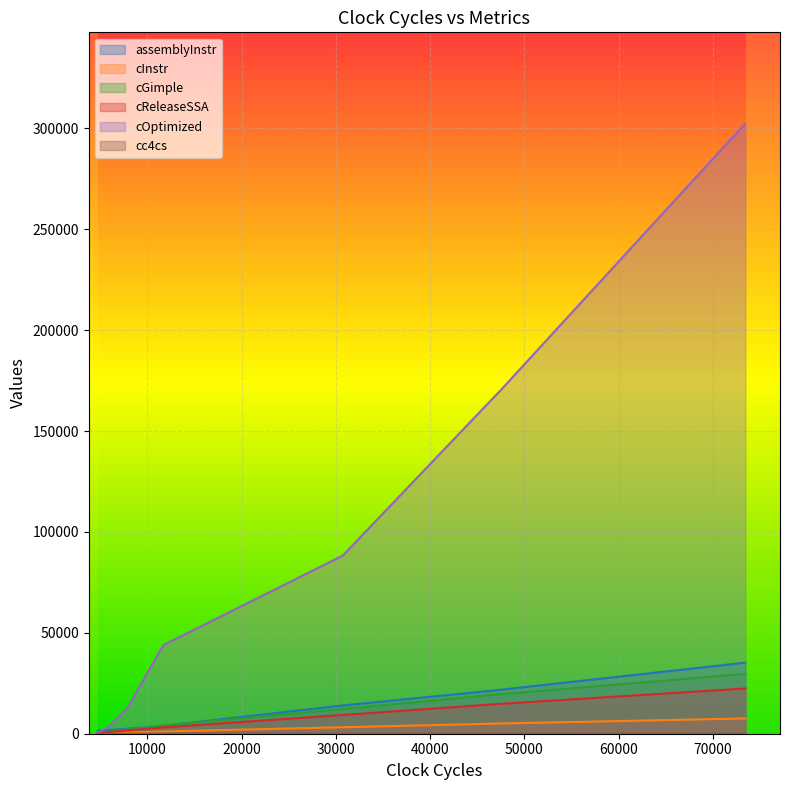

Between 7809 and 47297, which series saw the biggest shift?

cOptimized